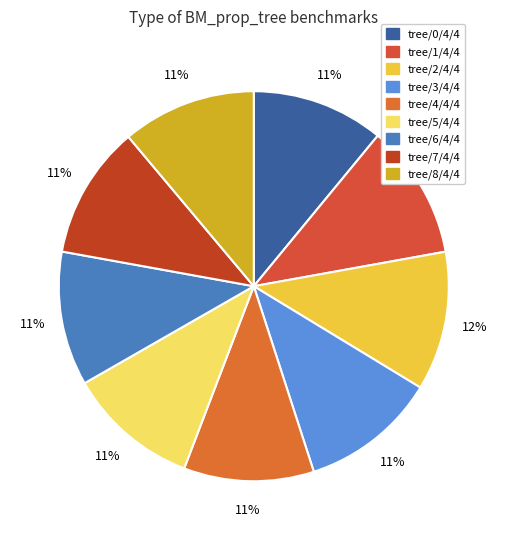

How many slices are in this pie chart?

9